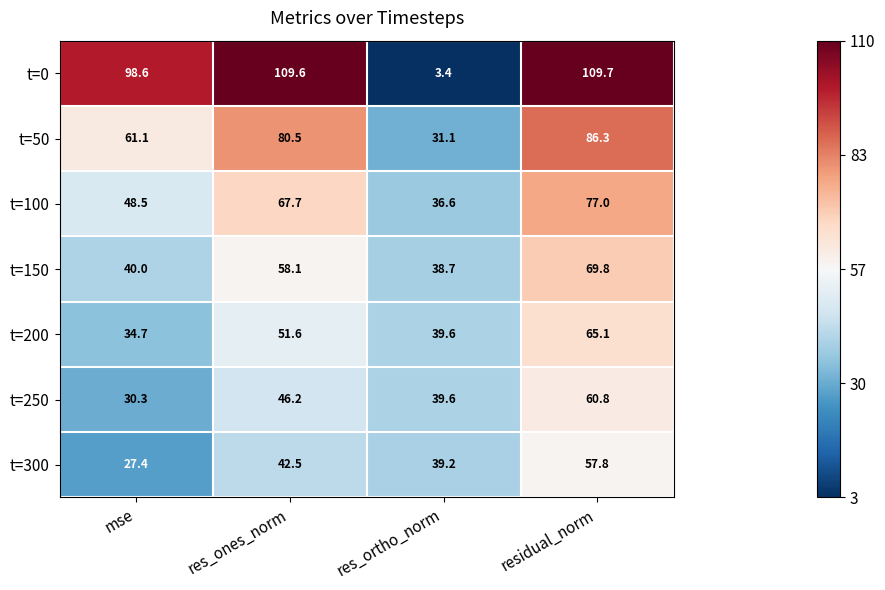

At which category does the chart reach its peak across all series?

residual_norm